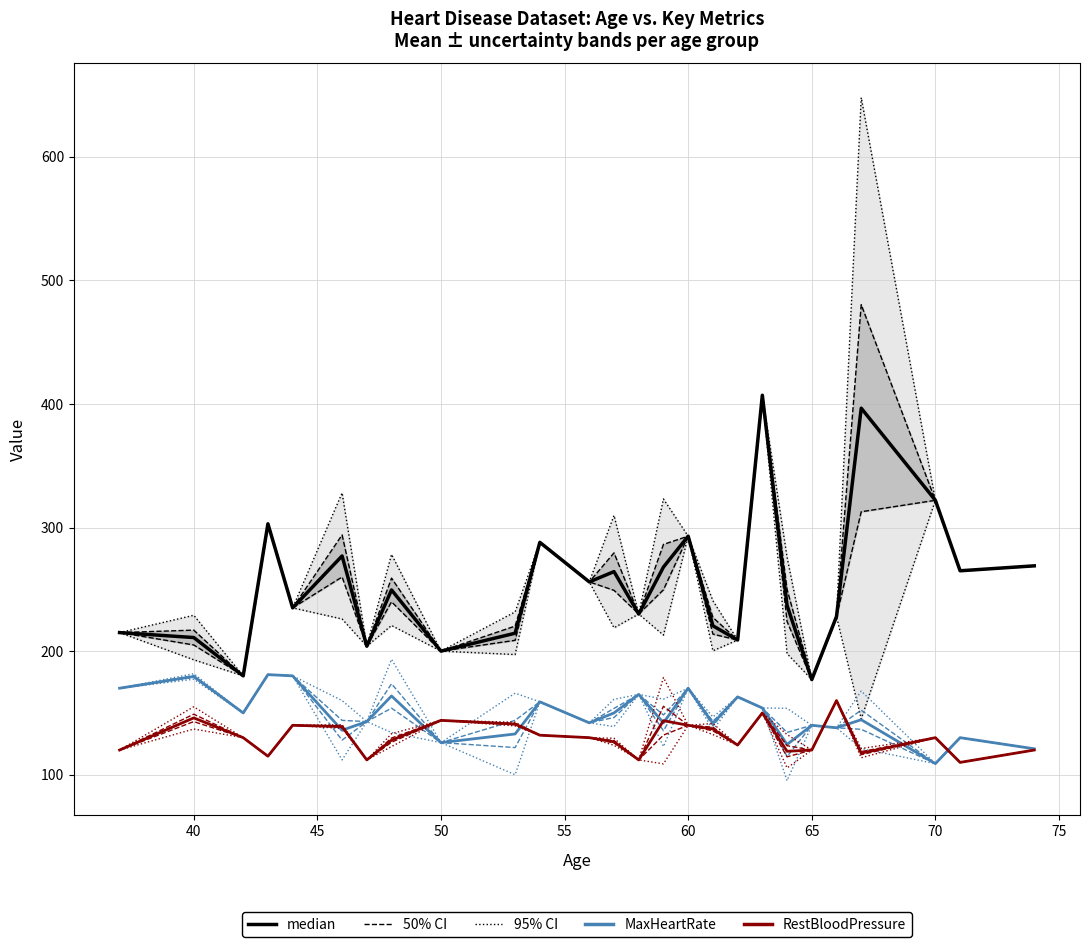

True or false: RestBloodPressure and SerumCholestoral intersect in this chart.

False